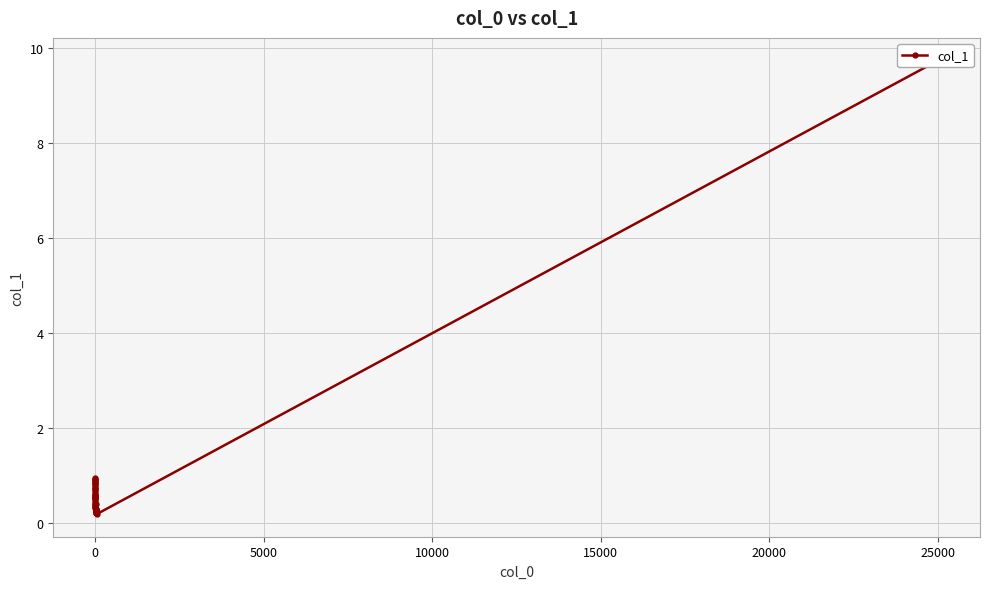

How many points are lower than both their immediate neighbors (excluding endpoints)?

5